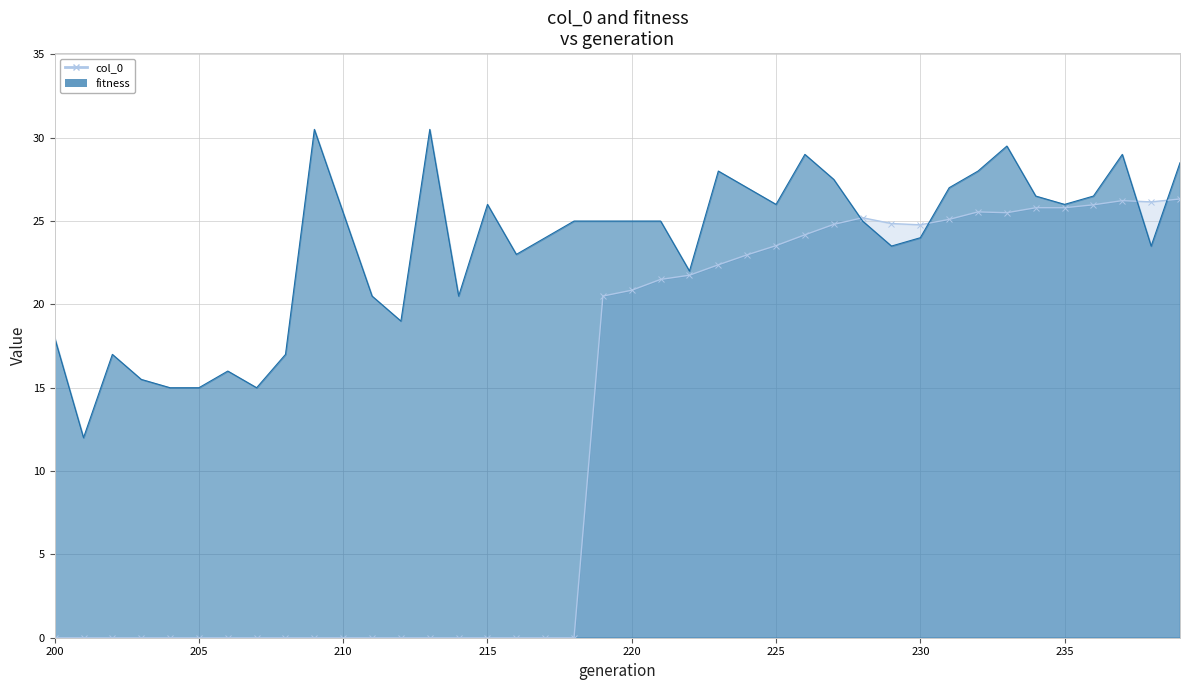

Between 200 and 207, which series saw the biggest shift?

fitness